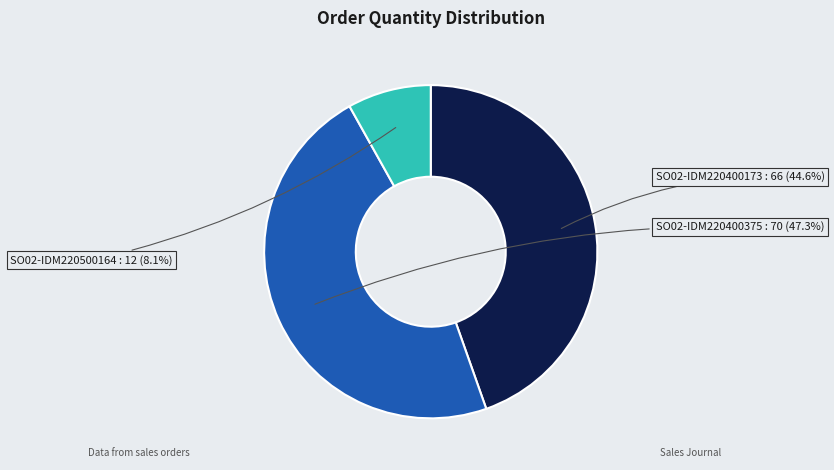

Is there any slice that represents more than half of the pie?

No